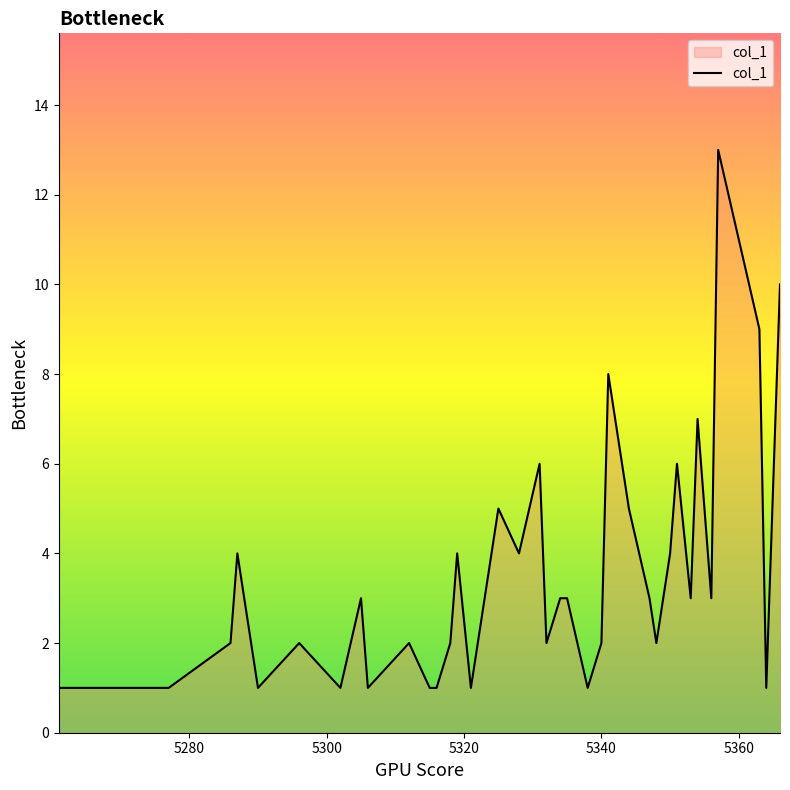

What is the maximum value shown in the chart?

13